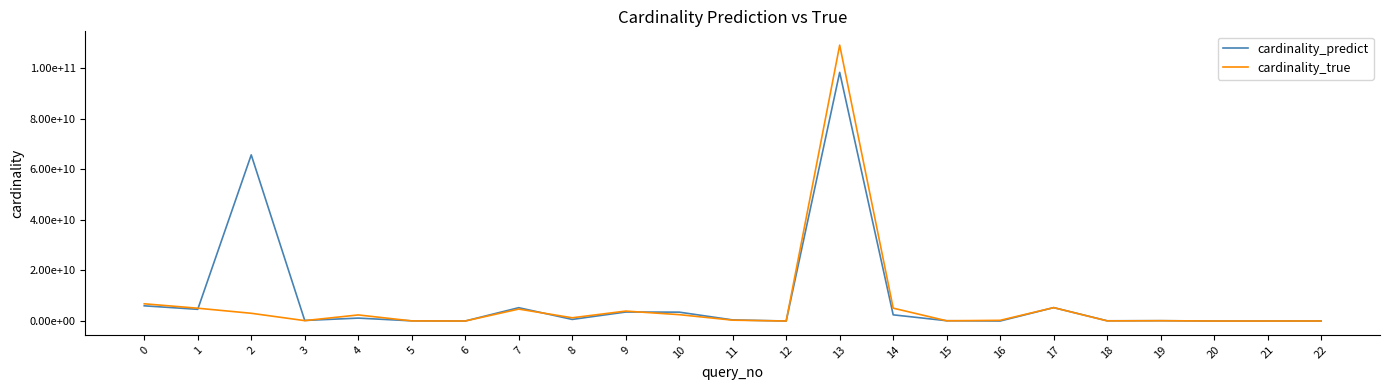

What is the sum of all cardinality_predict values?

197454586207.3